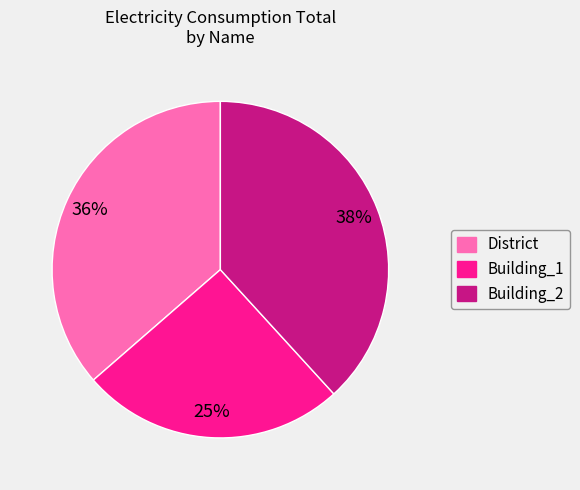

Is there any slice that represents more than half of the pie?

No